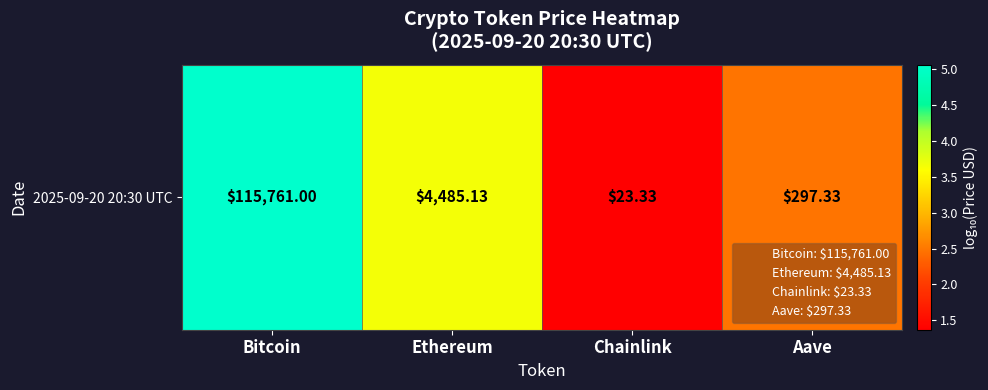

Between Bitcoin and Aave, which is larger?

Bitcoin